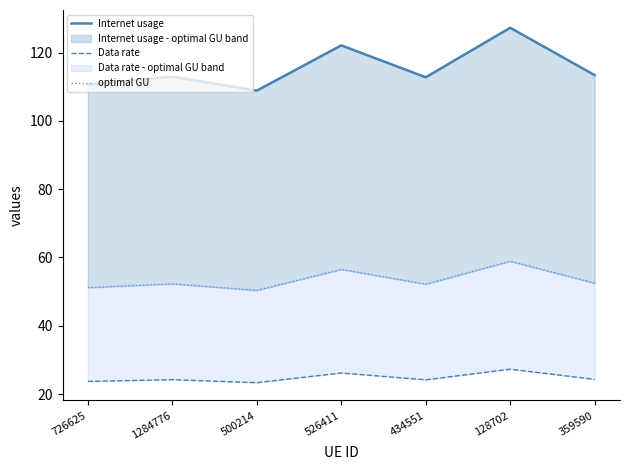

What is the label of the 1st point from the left?

726625